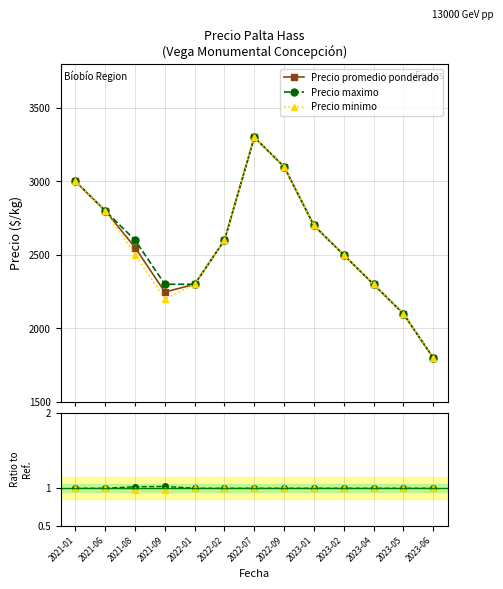

The Precio promedio ponderado series shows 4289.0 at 2021-01. True or false?

False